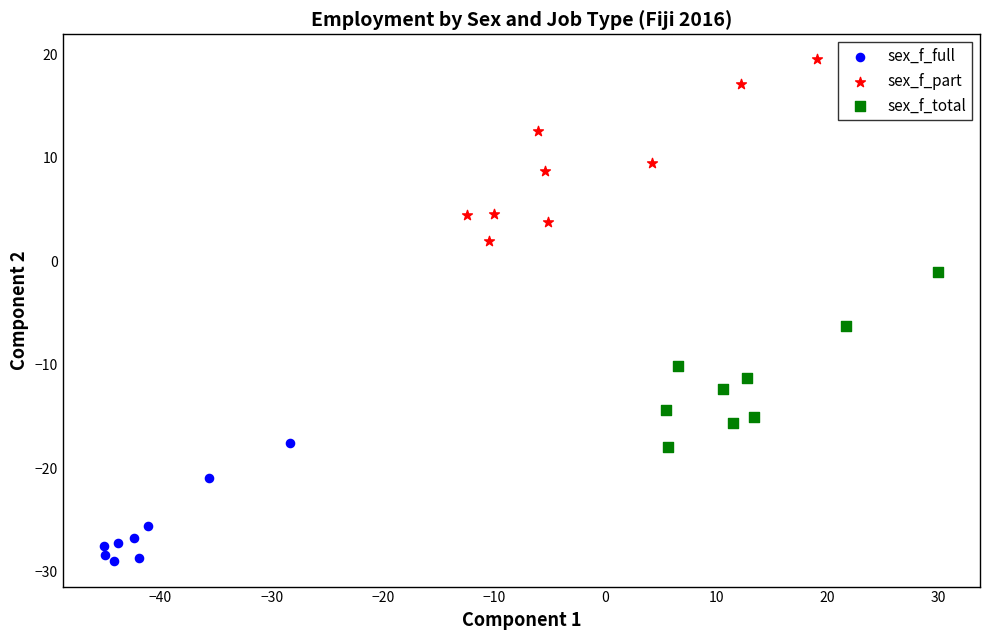

What are all the series names shown in the legend?

sex_f_full, sex_f_part, sex_f_total